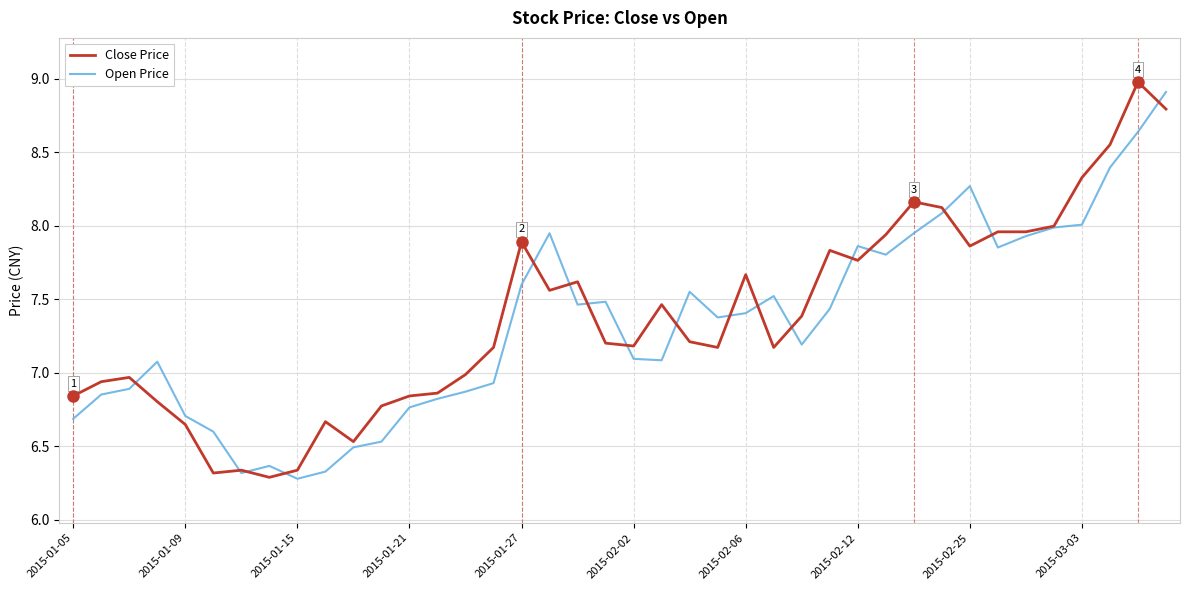

What is the maximum value for Open Price?

8.9